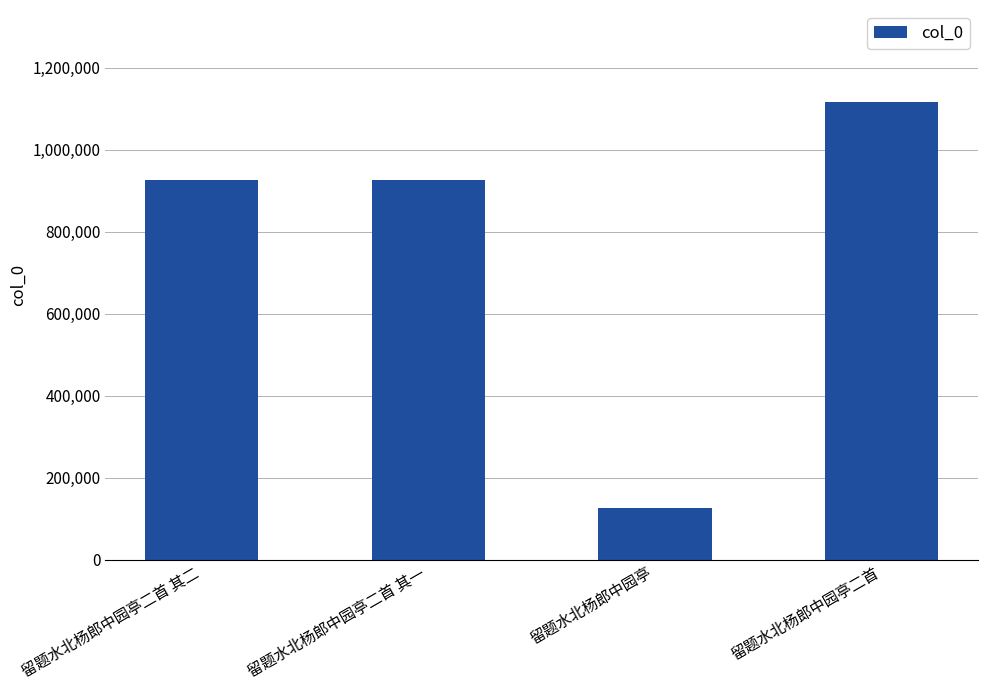

What is the sum of all values?

3097724